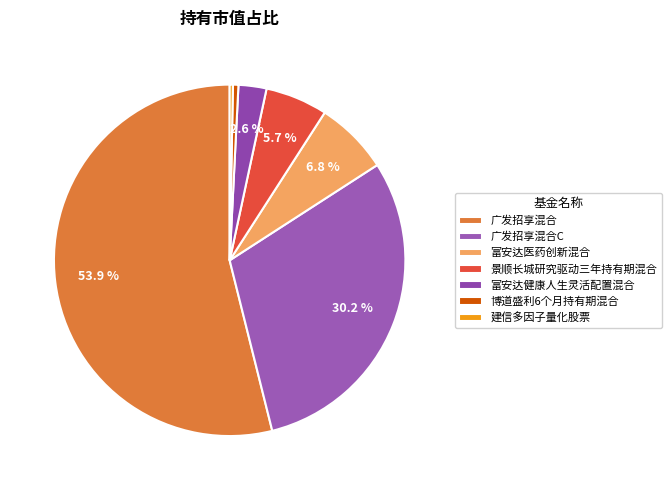

Does any single category account for the majority?

Yes